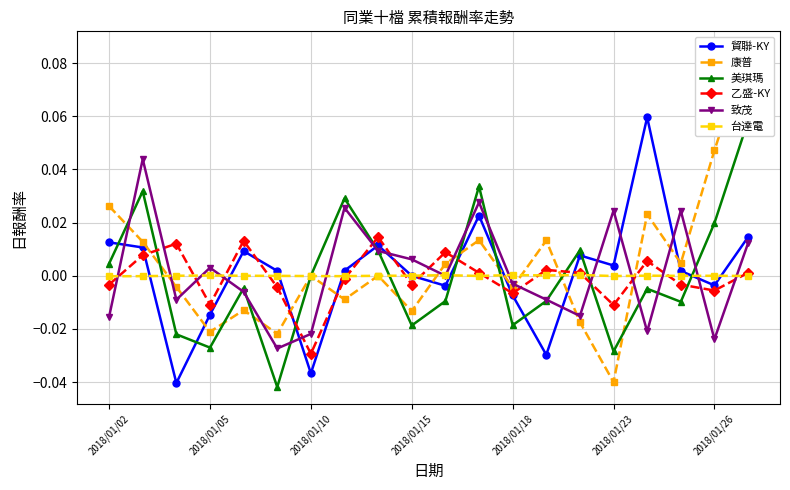

In 致茂, how many points are lower than both neighbors (excluding endpoints)?

6